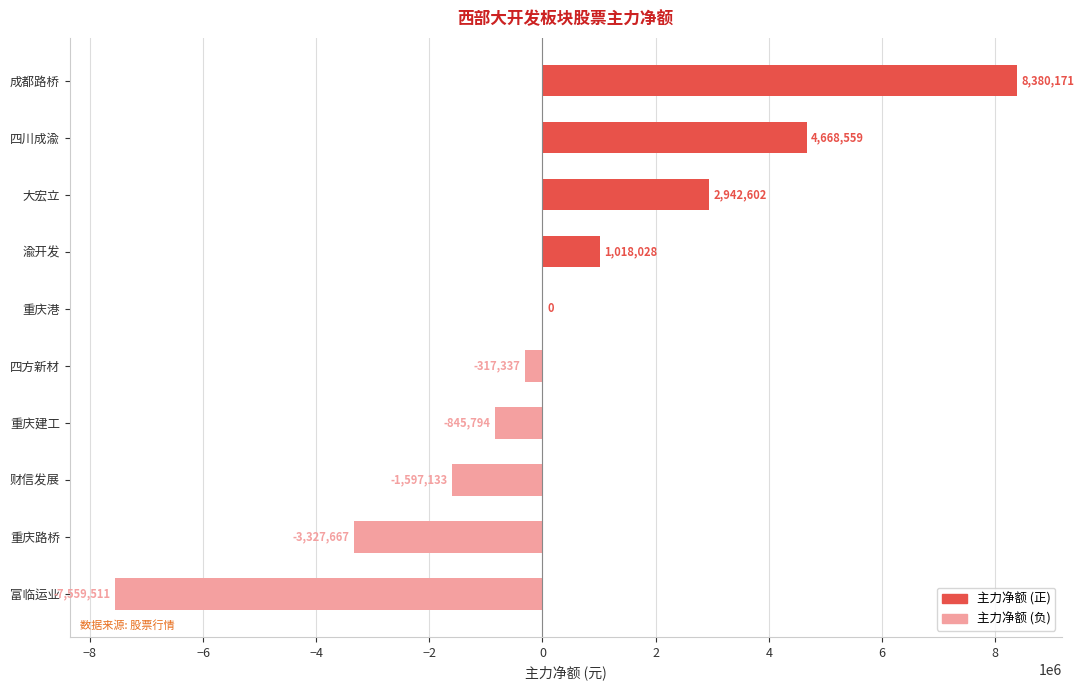

What is the maximum value shown in the chart?

8380171